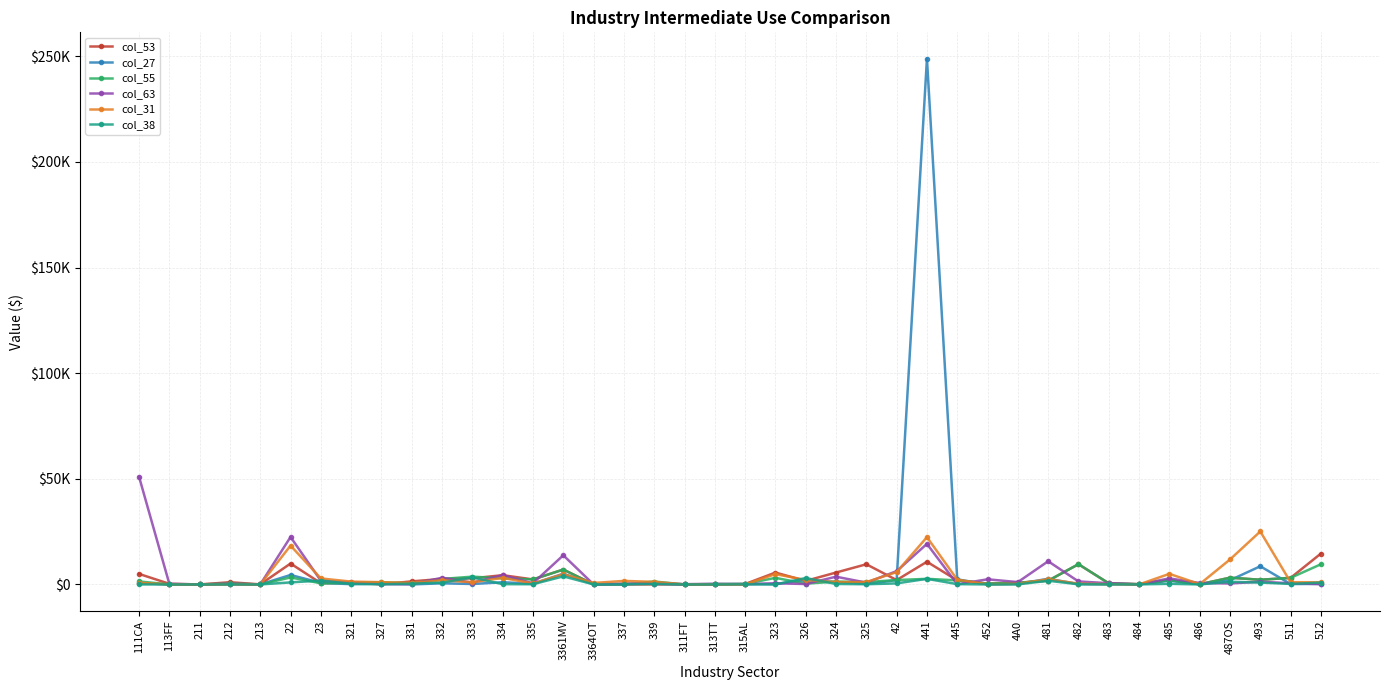

Which has a higher value, 512 or 482?

512